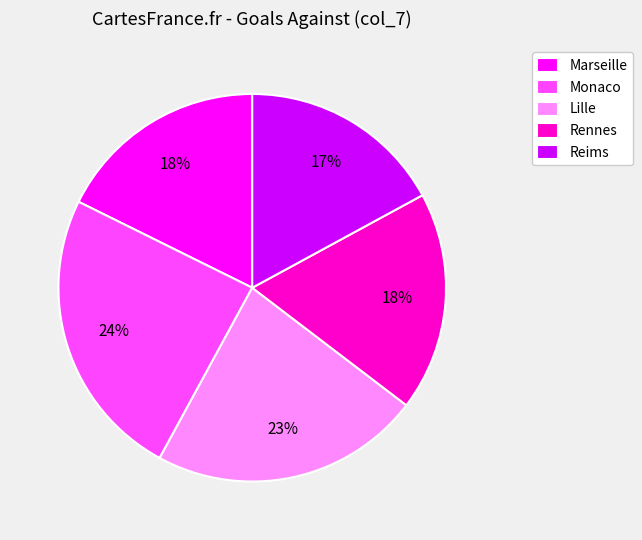

To the nearest percent, what is the difference between the largest and smallest slice percentages?

7%